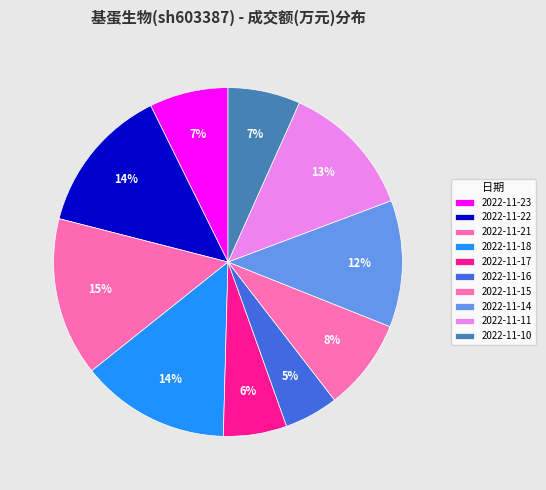

Rank the categories by value from lowest to highest.

2022-11-16, 2022-11-17, 2022-11-10, 2022-11-23, 2022-11-15, 2022-11-14, 2022-11-11, 2022-11-22, 2022-11-18, 2022-11-21